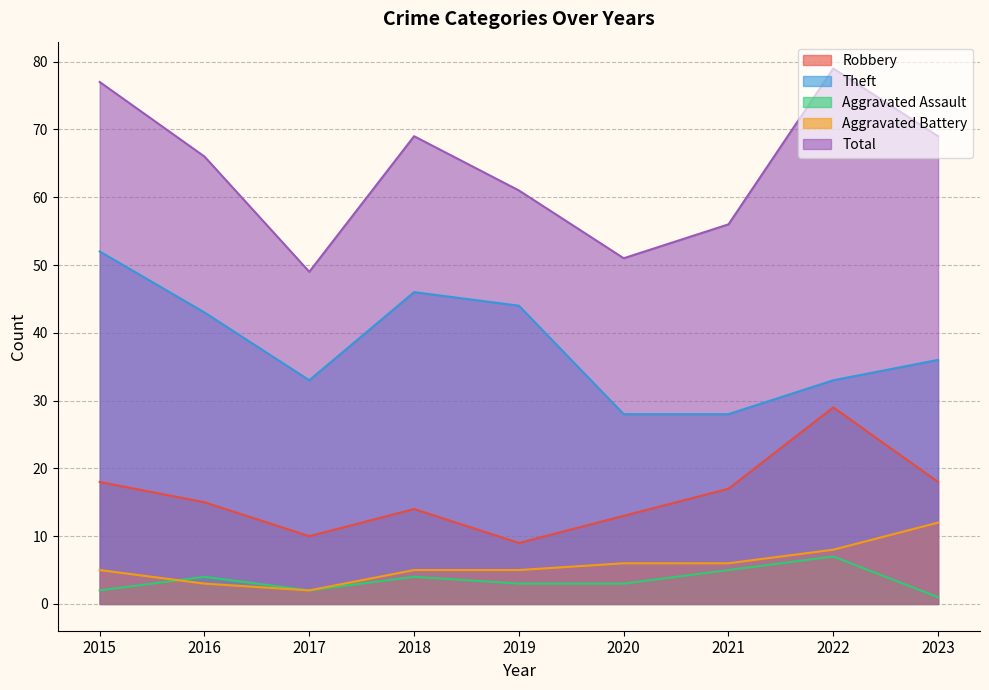

What is the total value across all series at 2015?

154